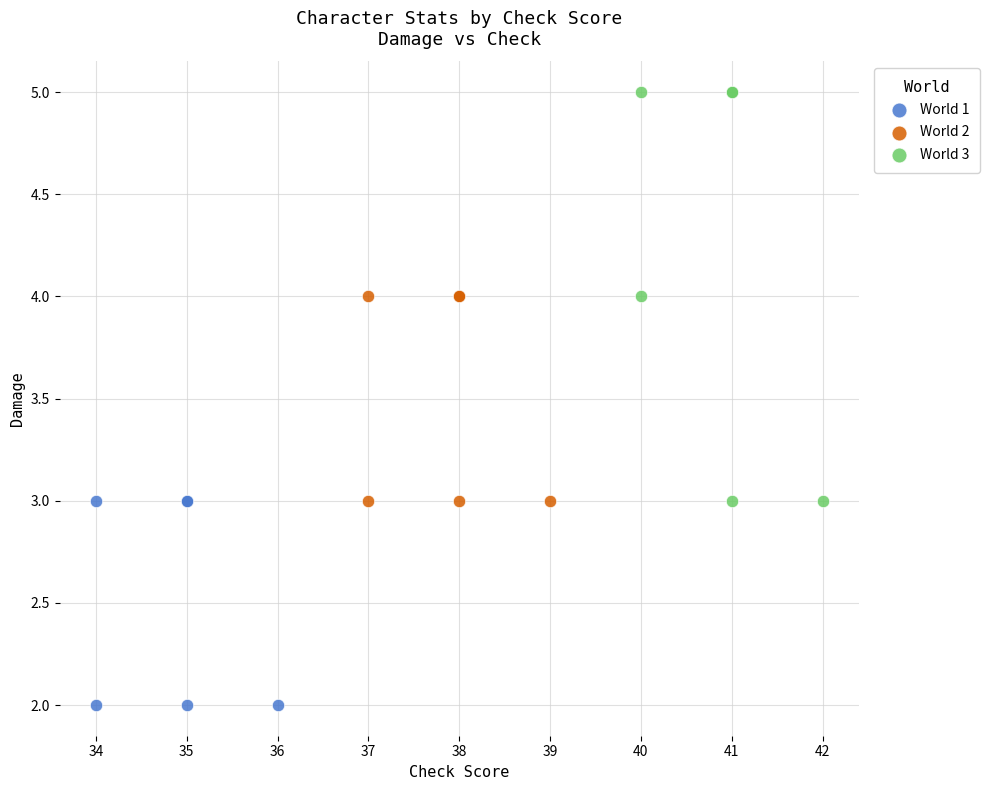

Which series contains the highest Y value?

World 3